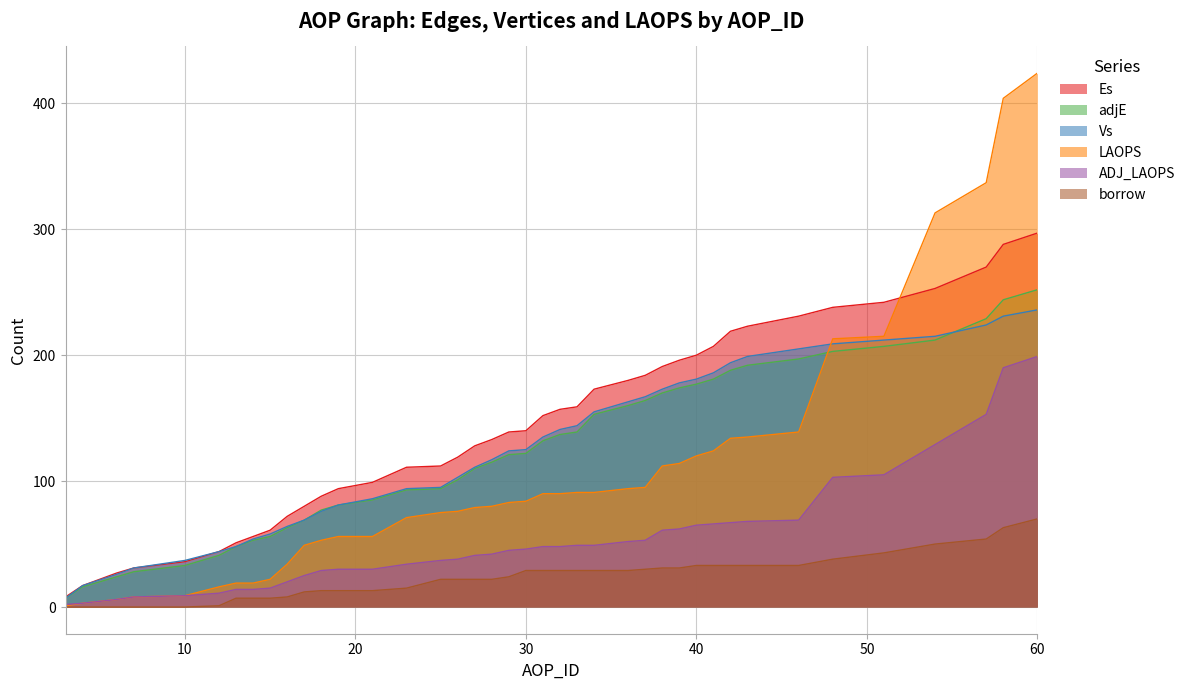

List the labels in order of Vs value, smallest first.

3, 4, 6, 7, 10, 12, 13, 14, 15, 16, 17, 18, 19, 21, 23, 25, 26, 27, 28, 29, 30, 31, 32, 33, 34, 36, 37, 38, 39, 40, 41, 42, 43, 46, 48, 51, 54, 57, 58, 60